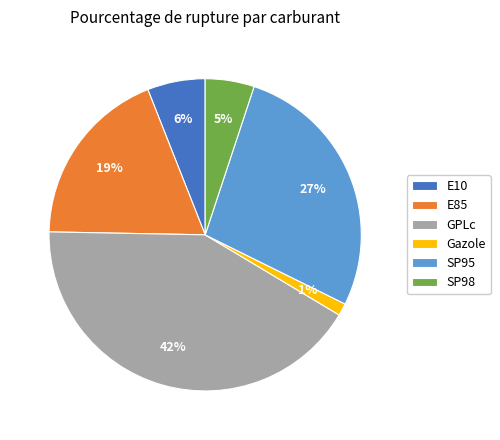

To the nearest percent, what is the combined percentage of E85 and E10?

25%